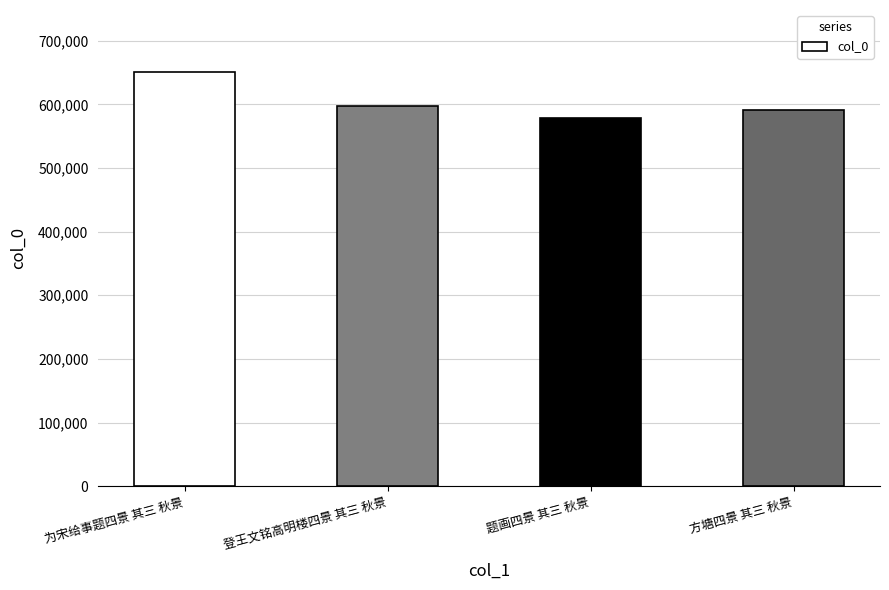

How many categories are shown in the chart?

4